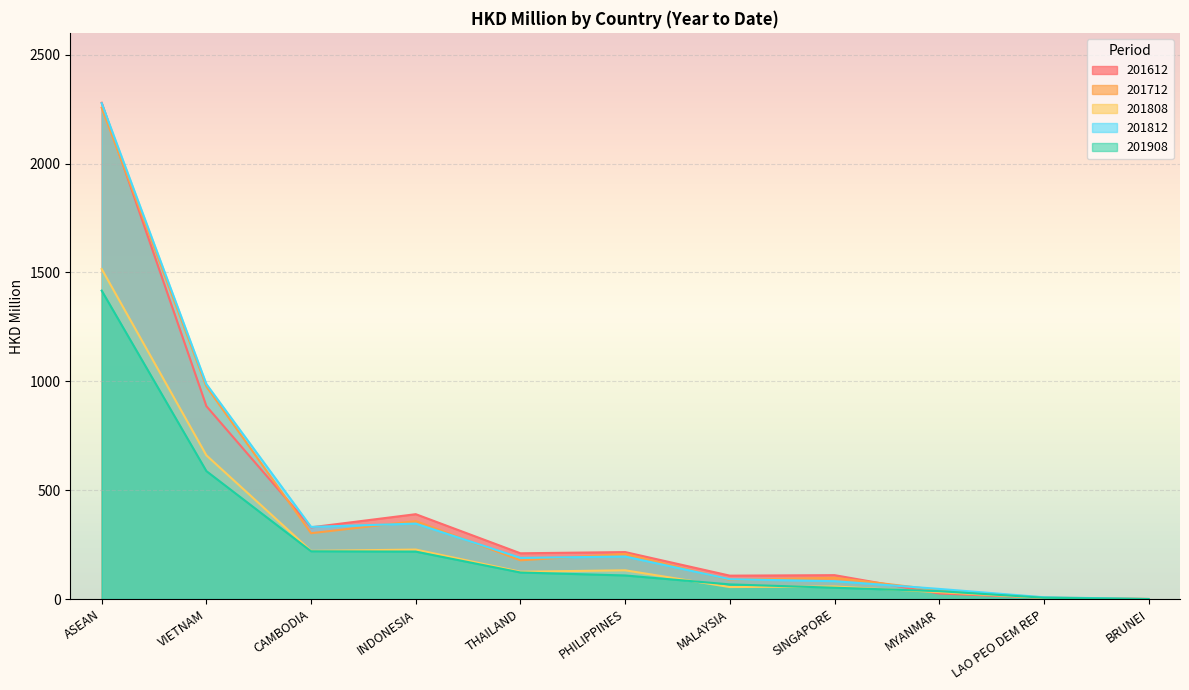

What is the minimum value for 201612?

0.1